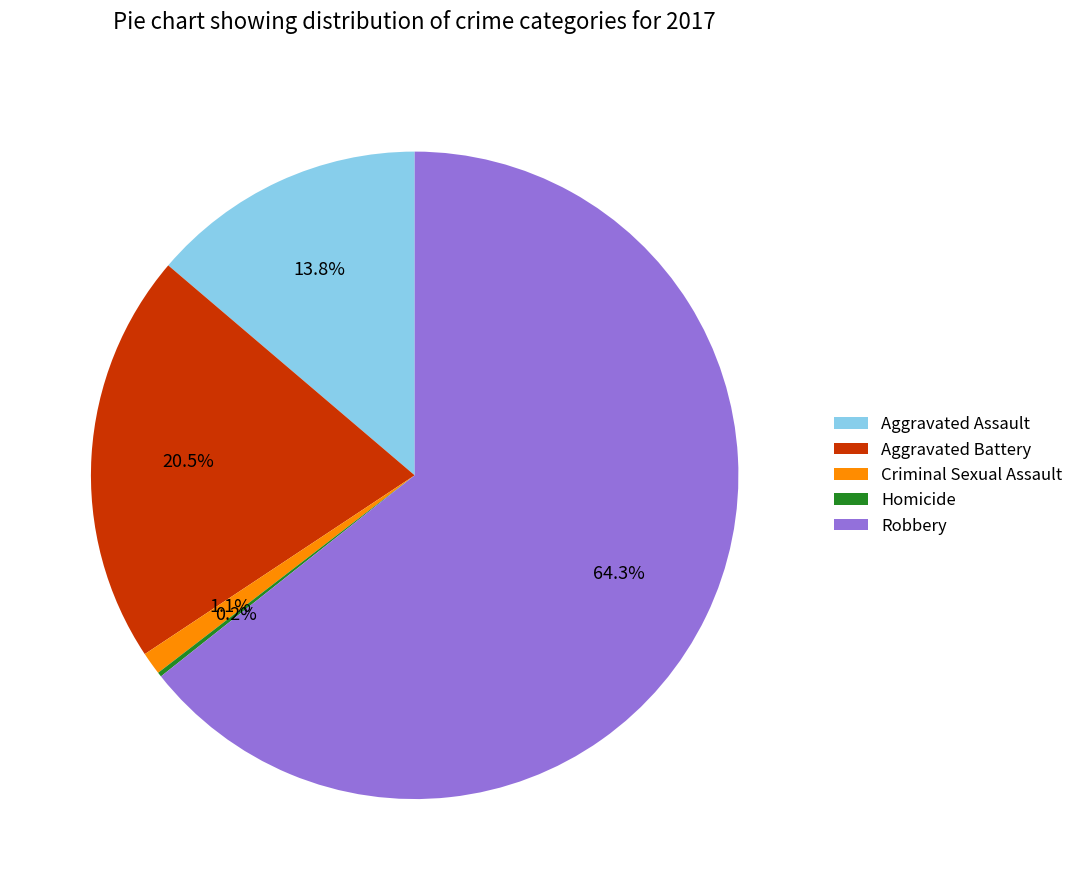

What percentage is NOT represented by Aggravated Assault?

86.2%